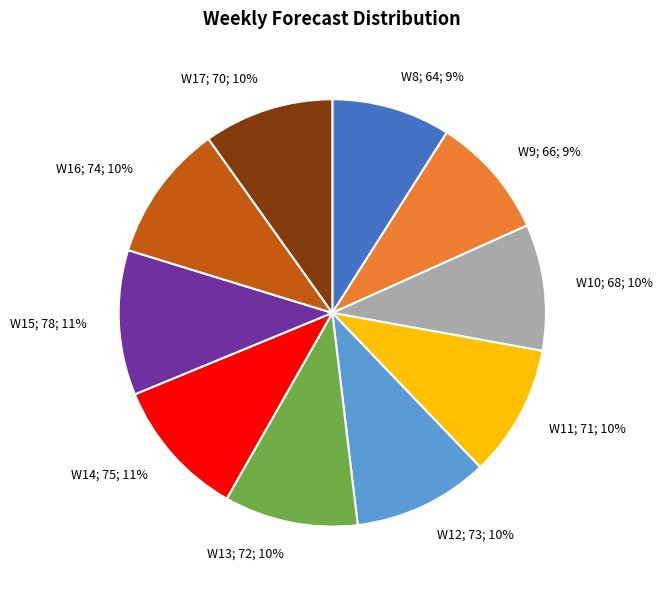

How many slices are in this pie chart?

10